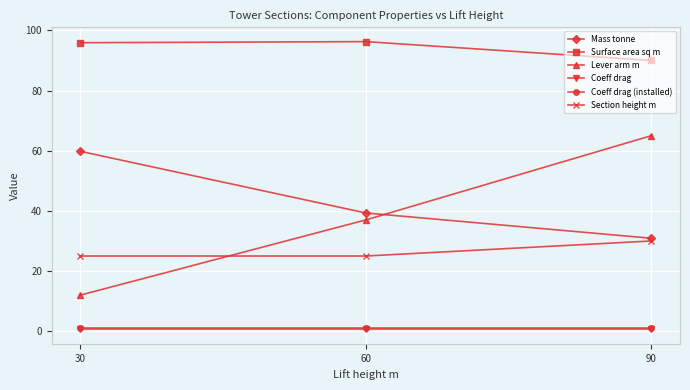

Which series changed the most between 30 and 90?

Lever arm m